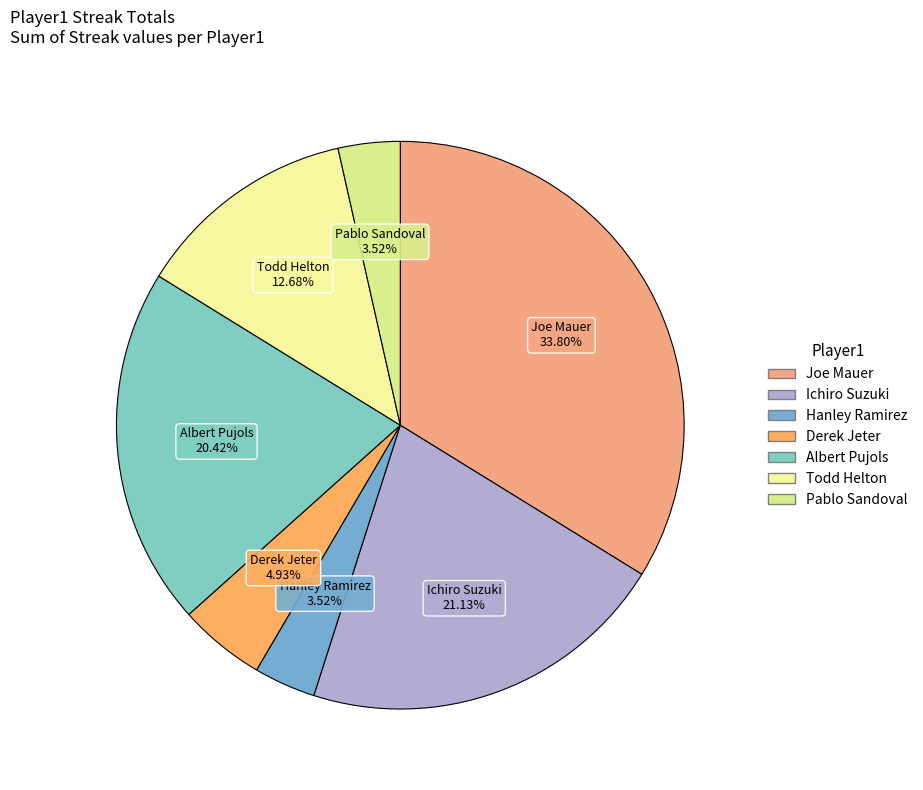

Does any single category account for the majority?

No